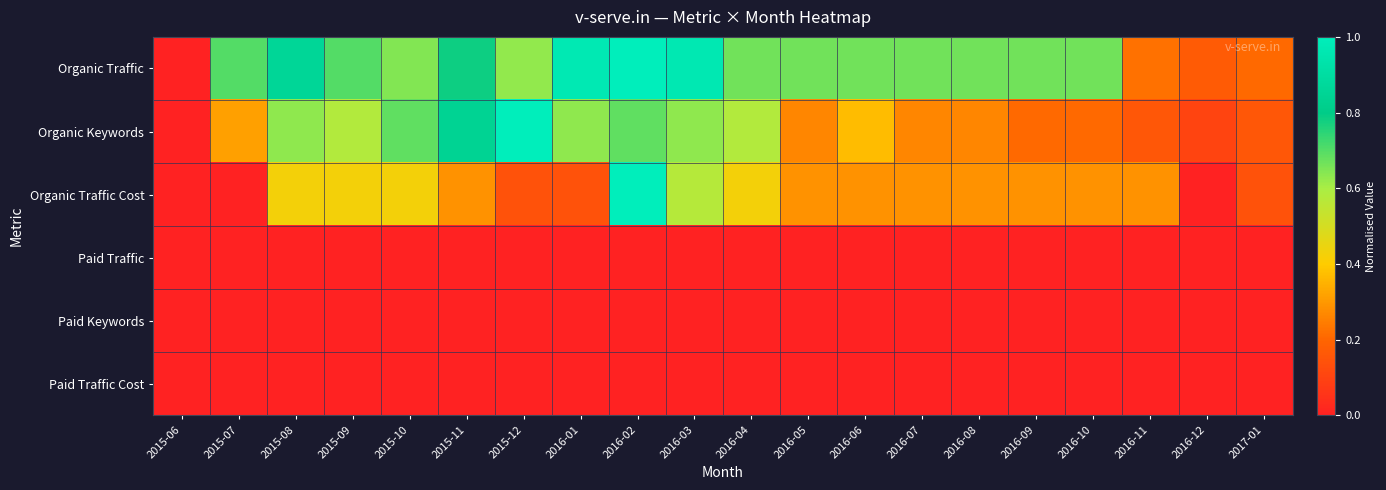

At how many categories does at least one series exceed 0?

19